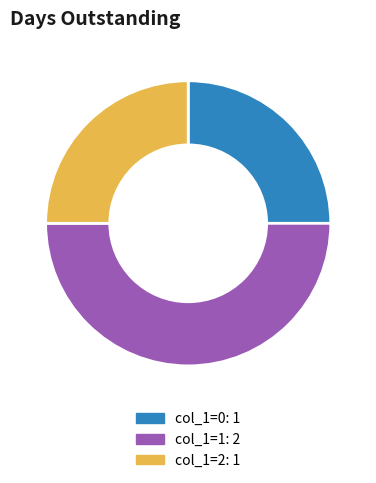

True or false: col_1=1: 2 accounts for 62% of the total.

False